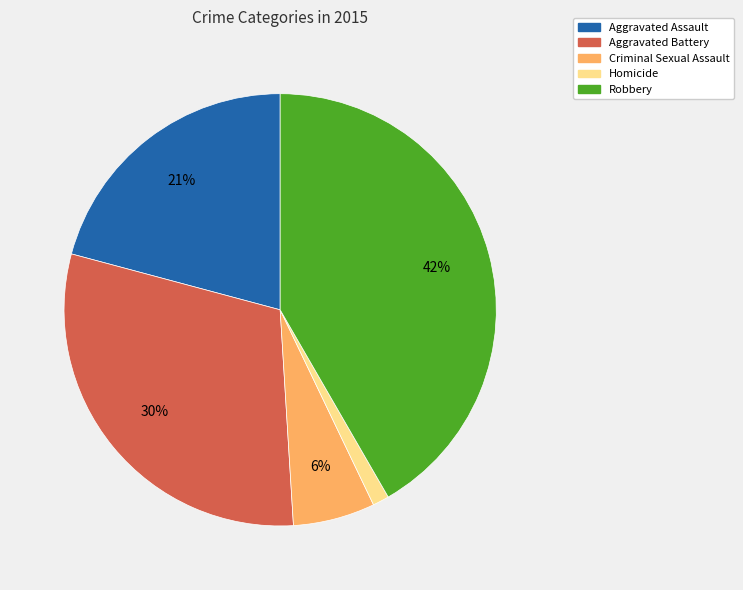

To the nearest percent, what percentage of the pie is Robbery?

42%